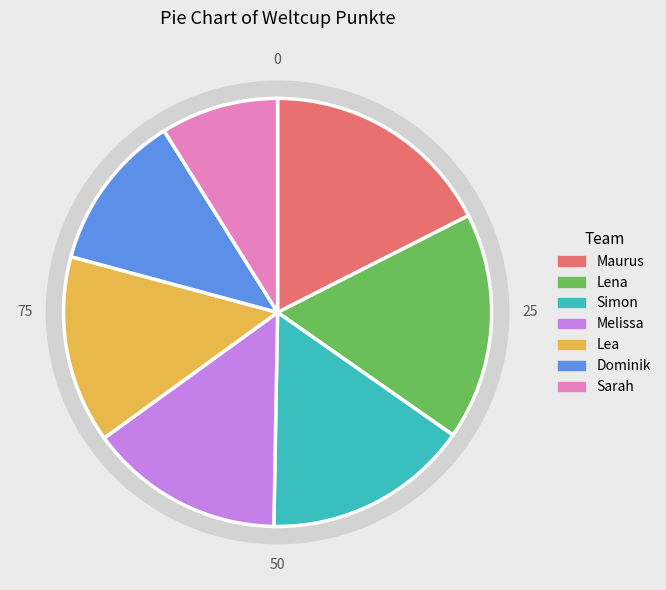

Rank the categories by value from highest to lowest.

Maurus, Lena, Simon, Melissa, Lea, Dominik, Sarah